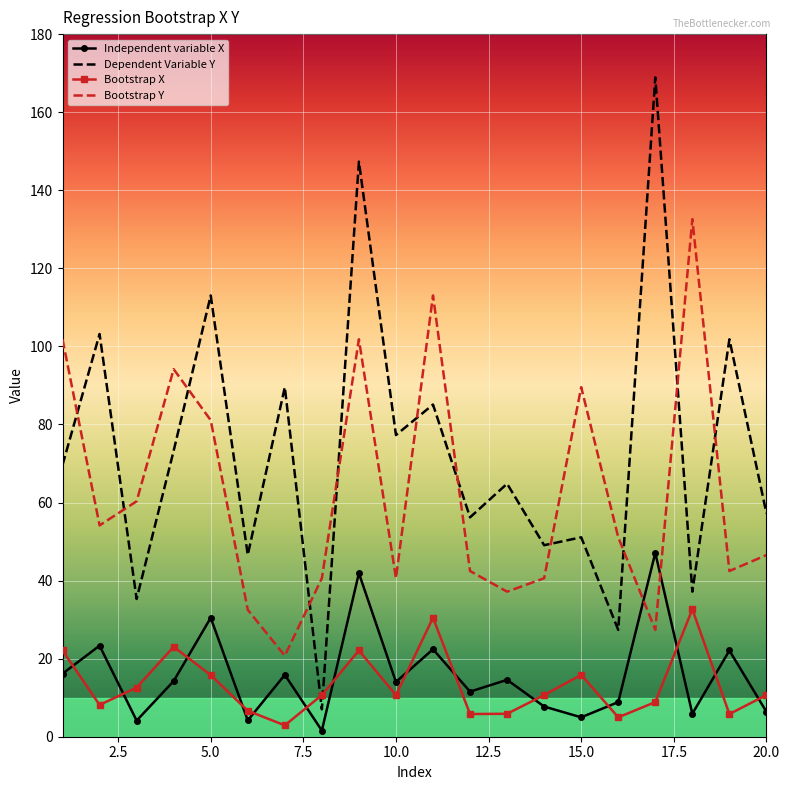

Which series has the largest total across all categories?

Dependent Variable Y